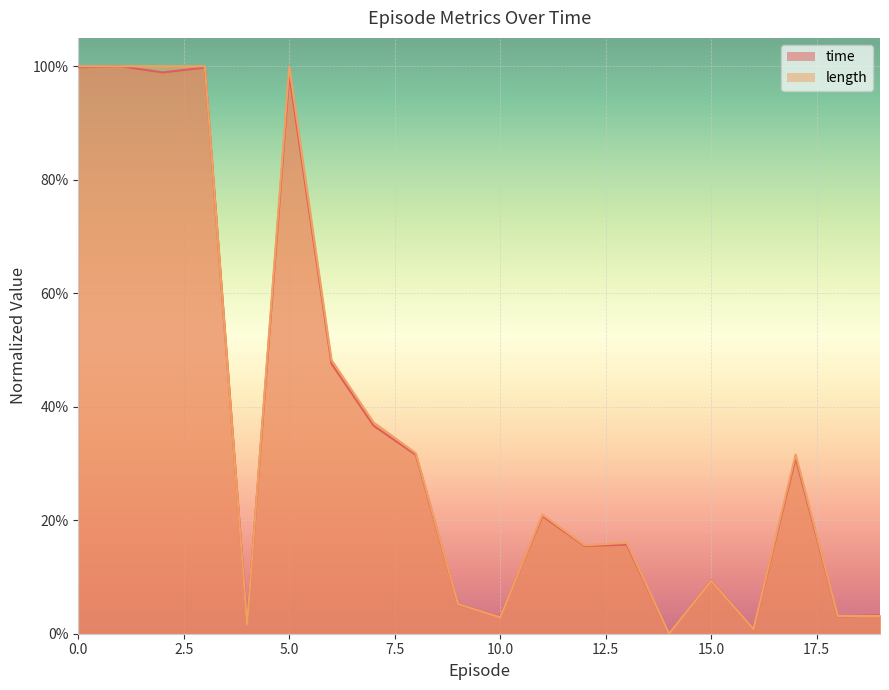

What is the sum of all length values?

7.3